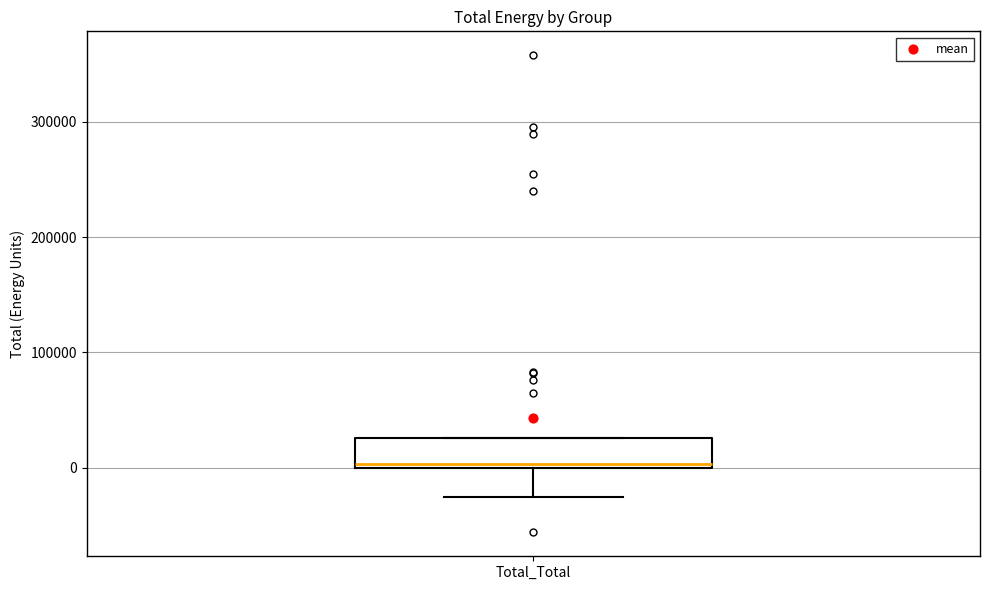

Where is the upper edge of the box for Total_Total on the y-axis? The values are not printed on the chart, so give them approximately, as read against the axis.

30000